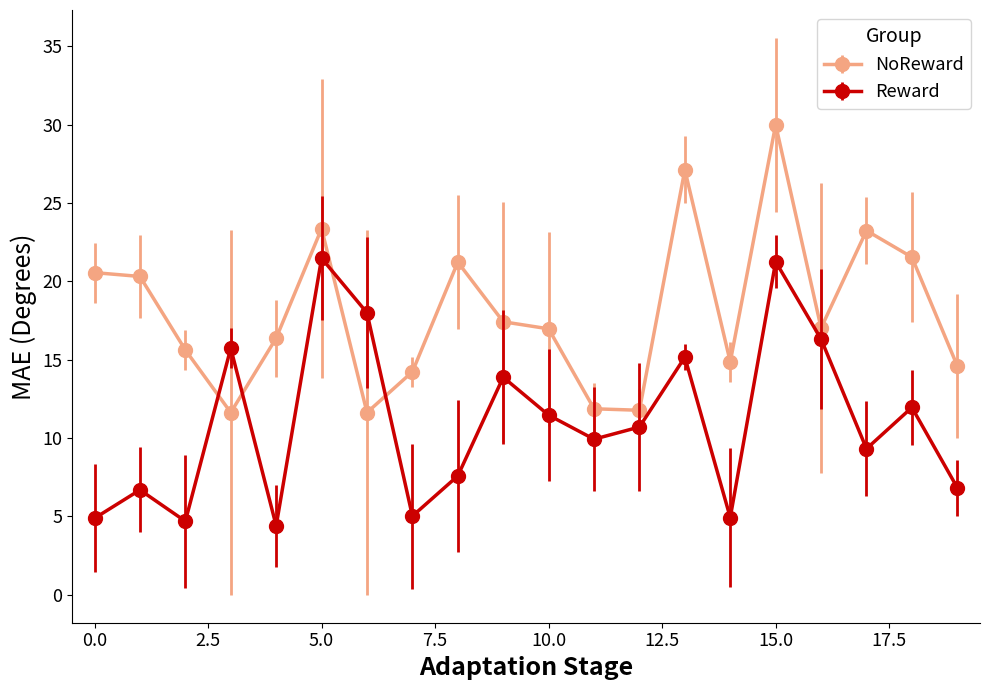

True or false: Reward has more than 2 interior local peaks.

True